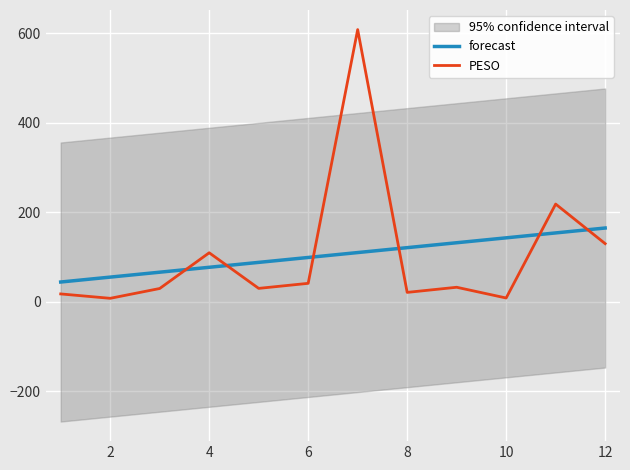

List the series in order of their overall mean, highest first.

PESO, forecast